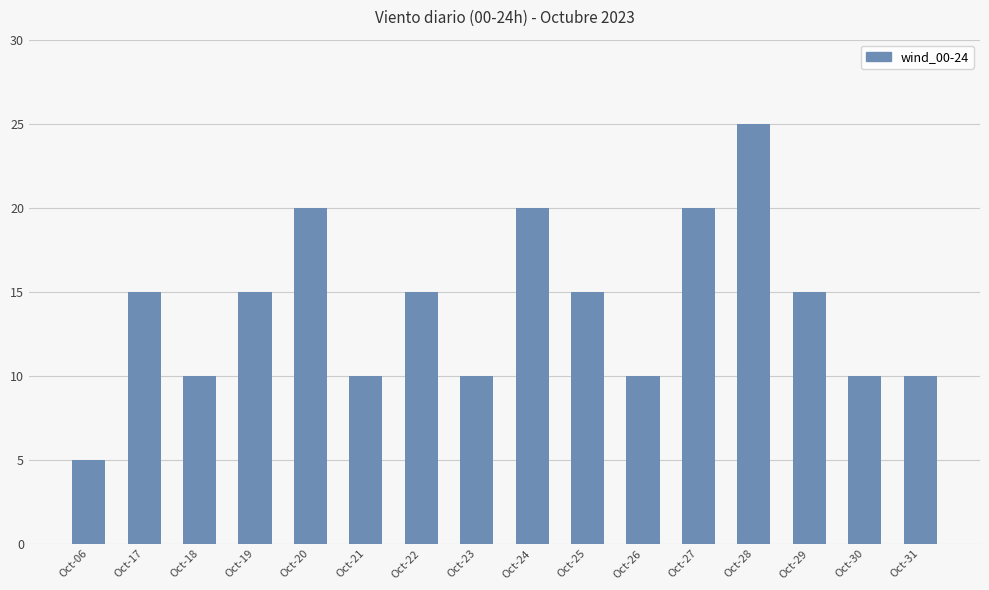

What is the smallest value displayed?

5